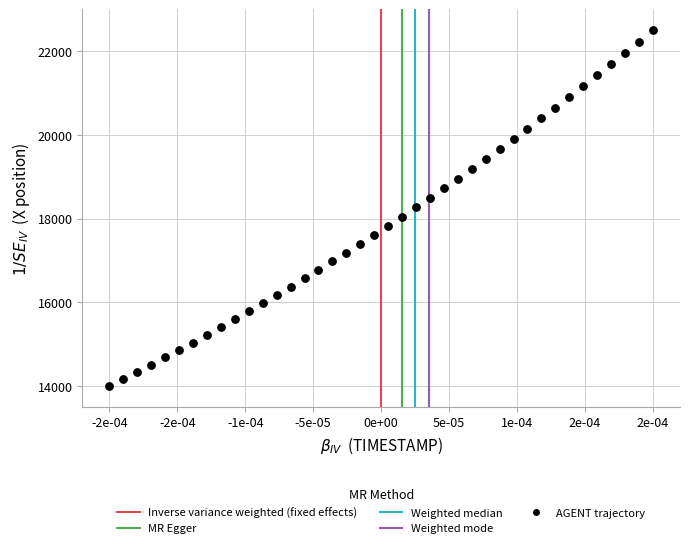

What is the range of Y values (max minus min)?

8500.0